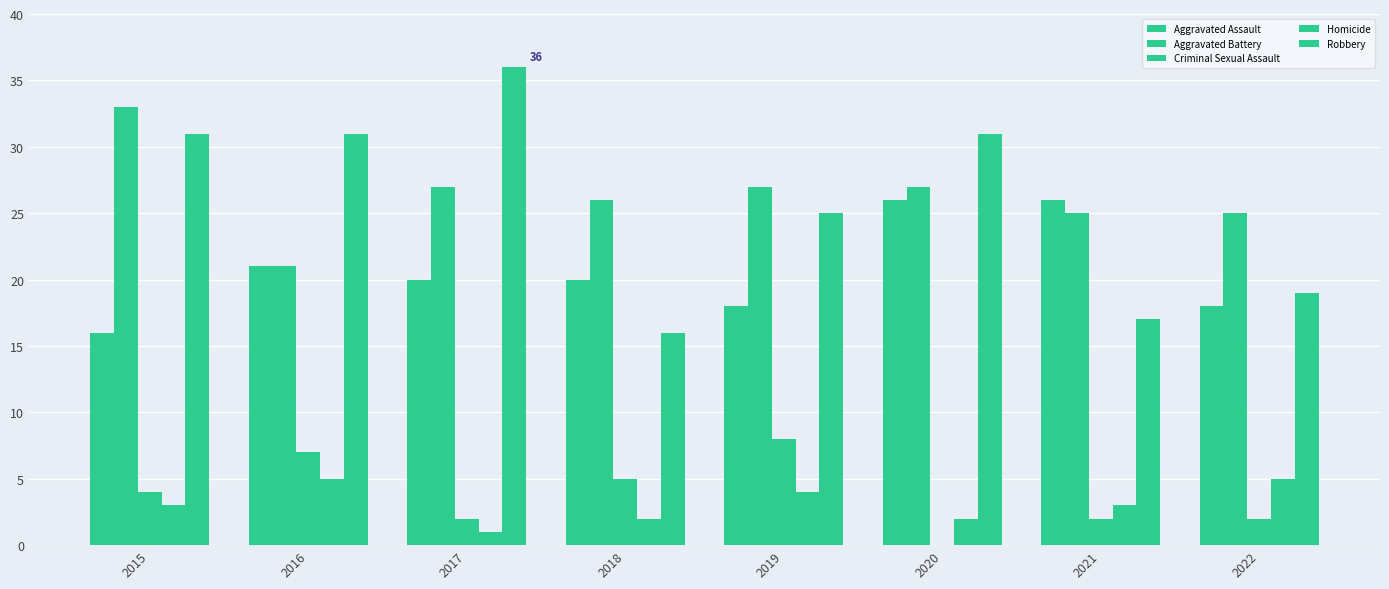

What is the value of the Aggravated Assault bar at the 8th from the left?

18